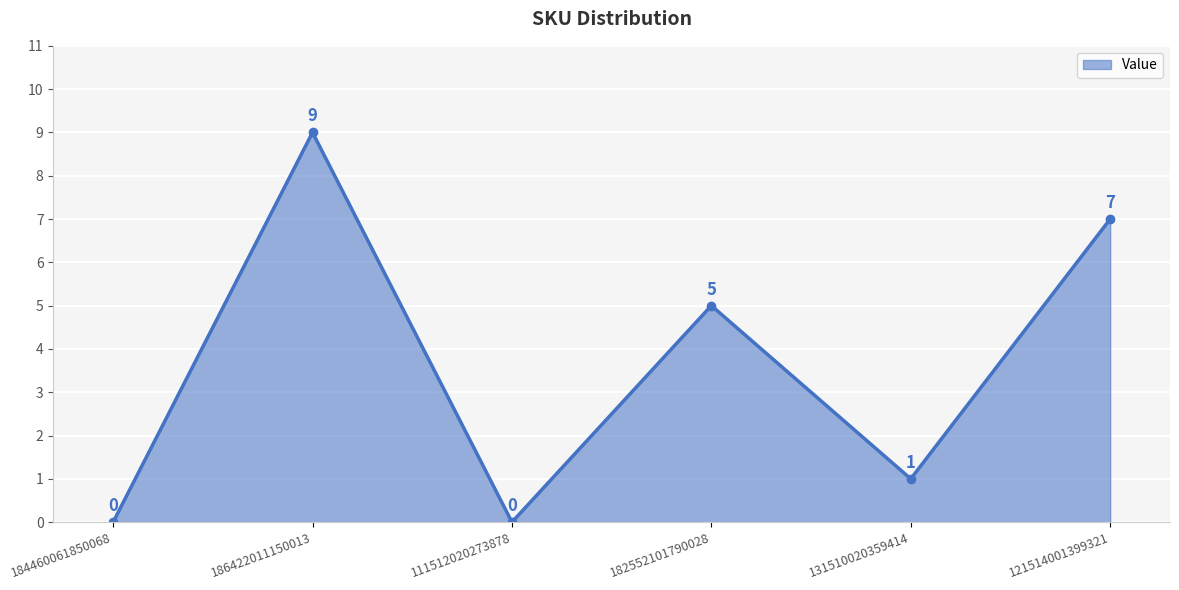

The value at 186422011150013 is 9. True or false?

True